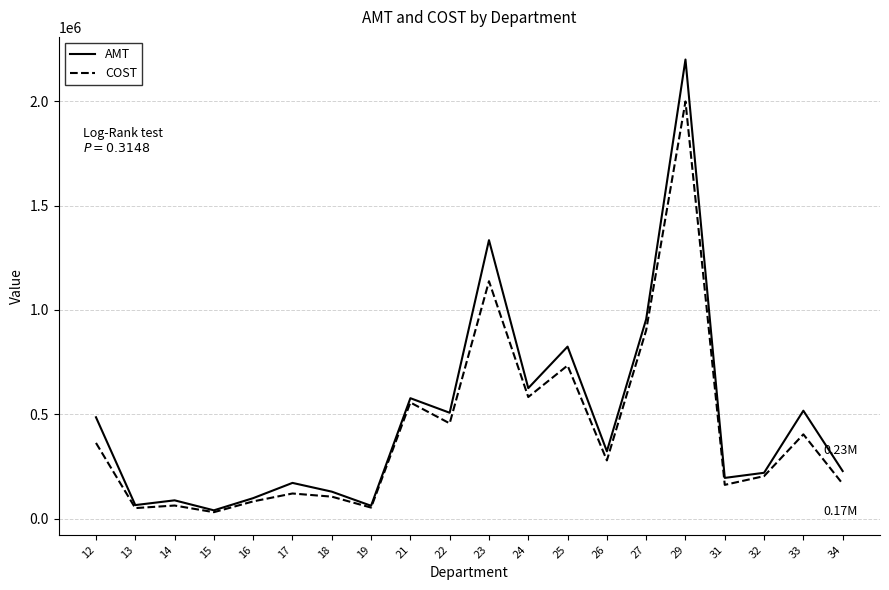

Which category has the lowest value in the COST series?

15